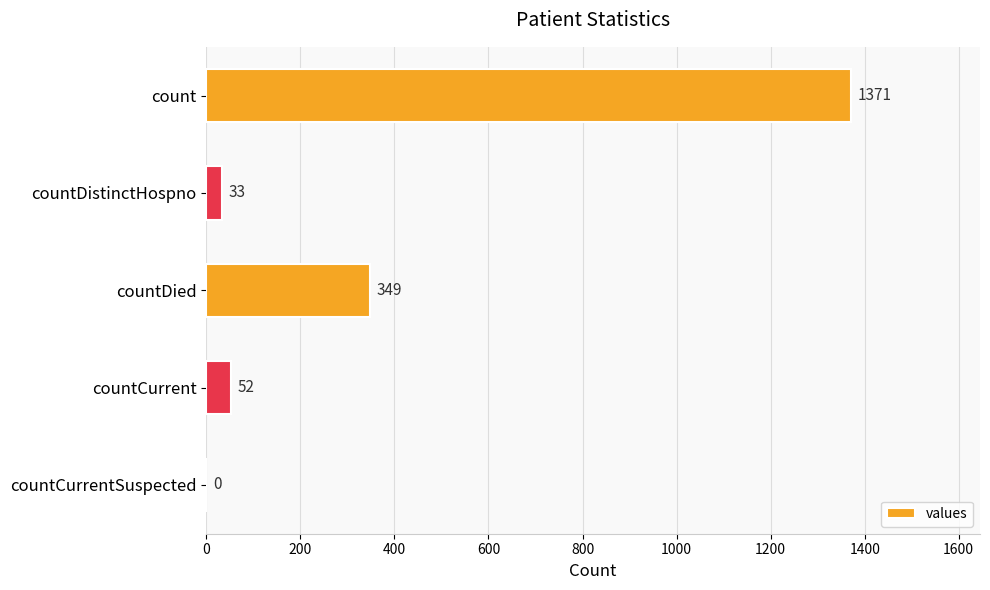

Reading top to bottom, transcribe all the data shown in this chart.

count=1371	countDistinctHospno=33	countDied=349	countCurrent=52	countCurrentSuspected=0